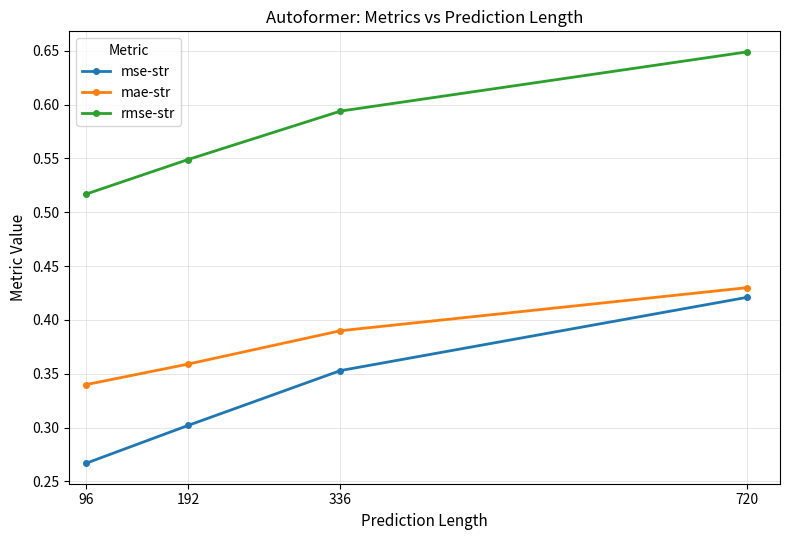

What are all the series names shown in the legend?

mse-str, mae-str, rmse-str